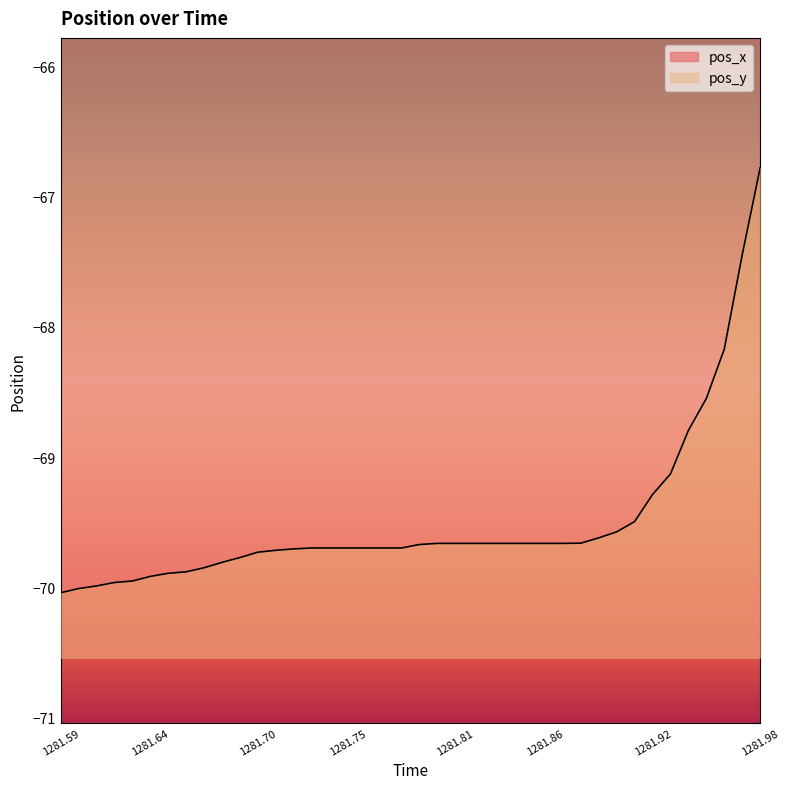

Which has a higher value, 1281.91 or 1281.69?

1281.91